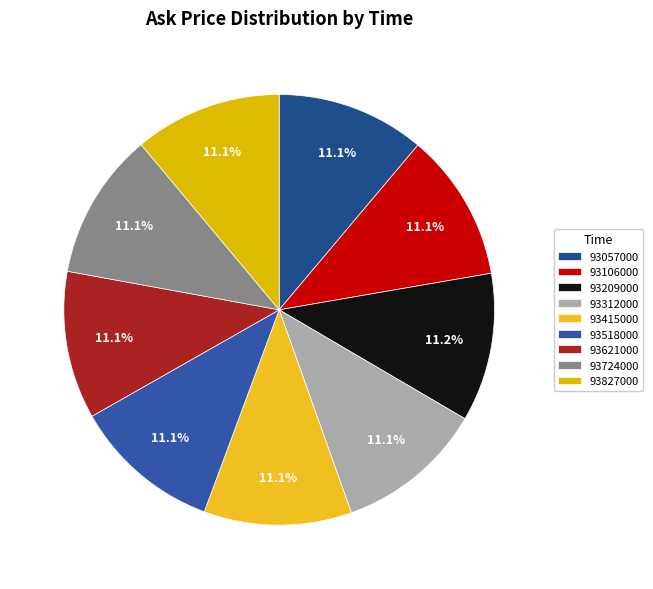

The 93106000 slice represents 11% of the pie. True or false?

True